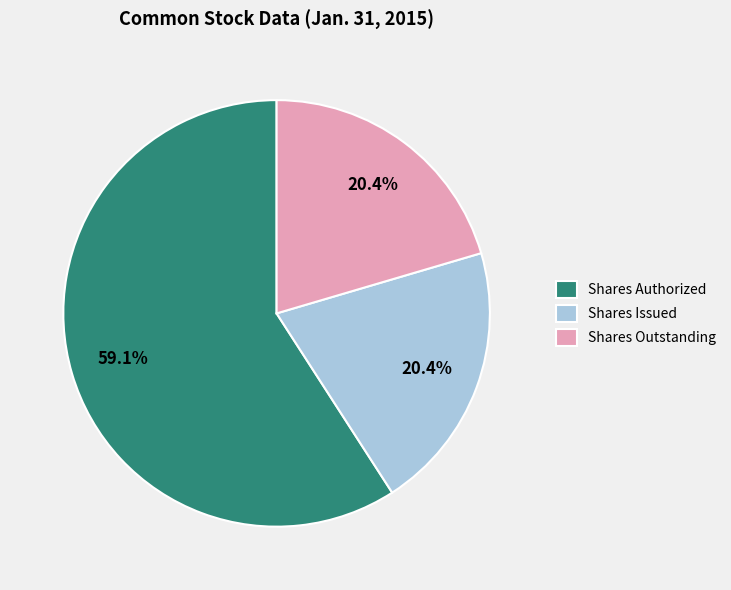

Does Shares Authorized represent more than half of the total?

Yes